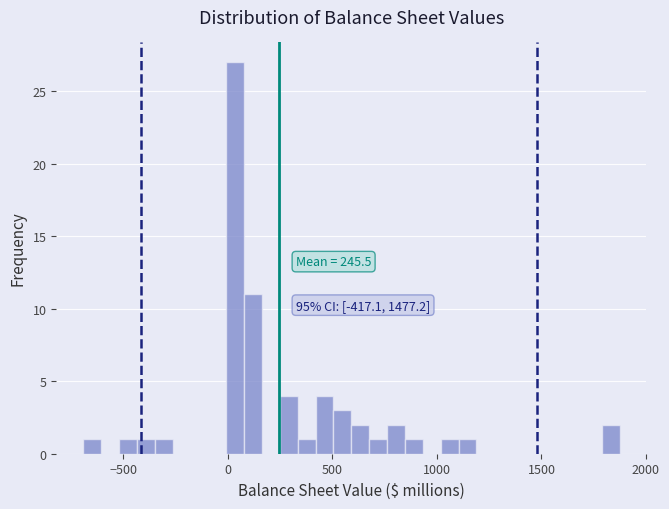

Around what value on the x-axis is the tallest bar? Give the approximate position of its centre, as read against the axis.

50